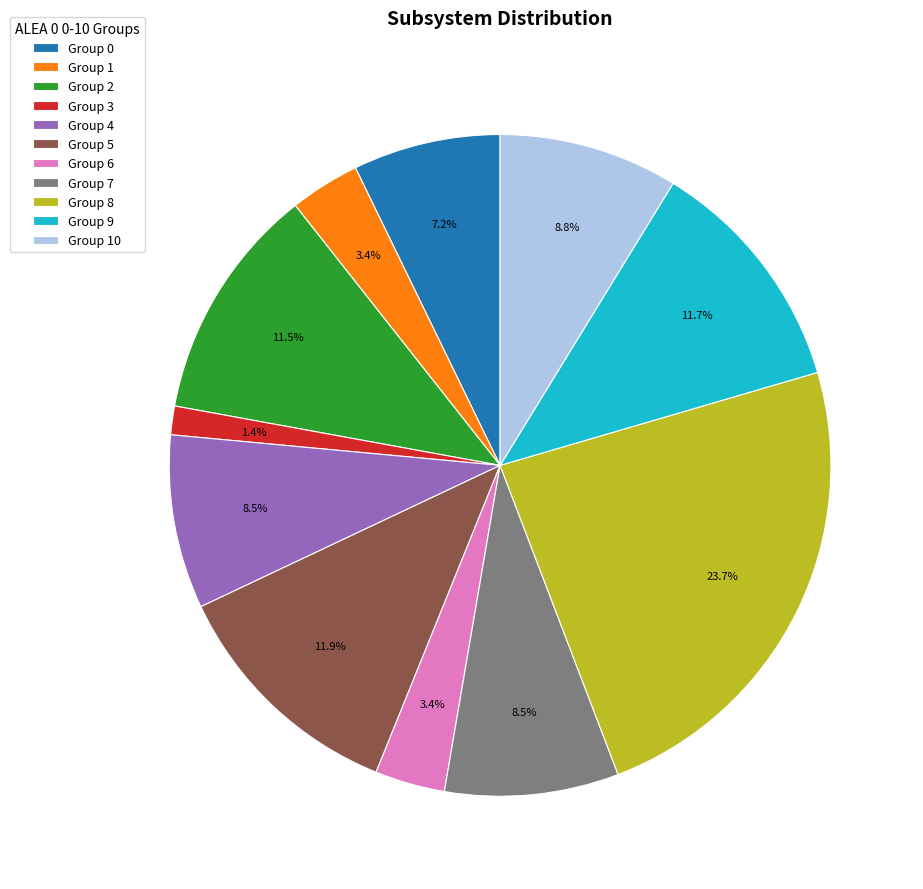

Which slice is the largest?

Group 8